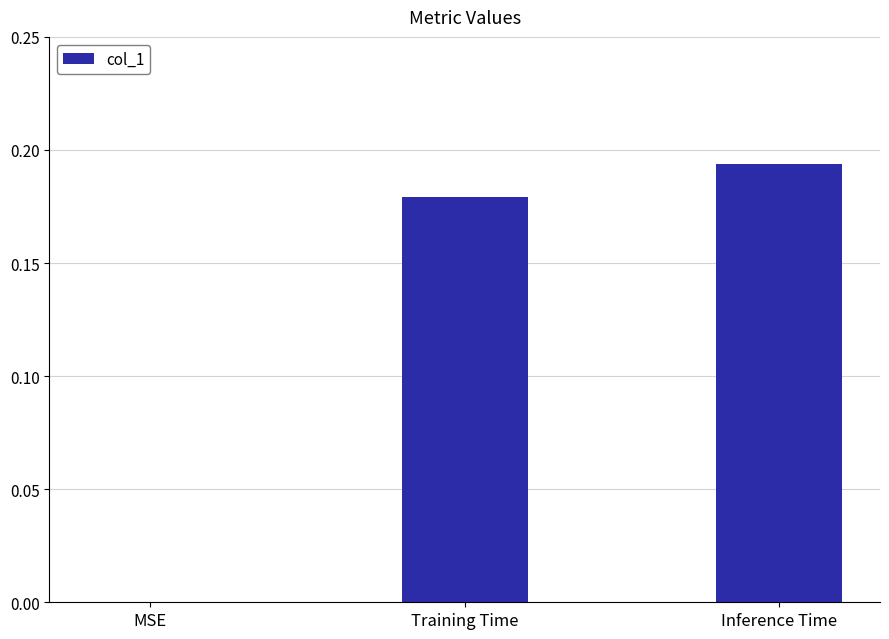

Which has a higher value, MSE or Inference Time?

Inference Time